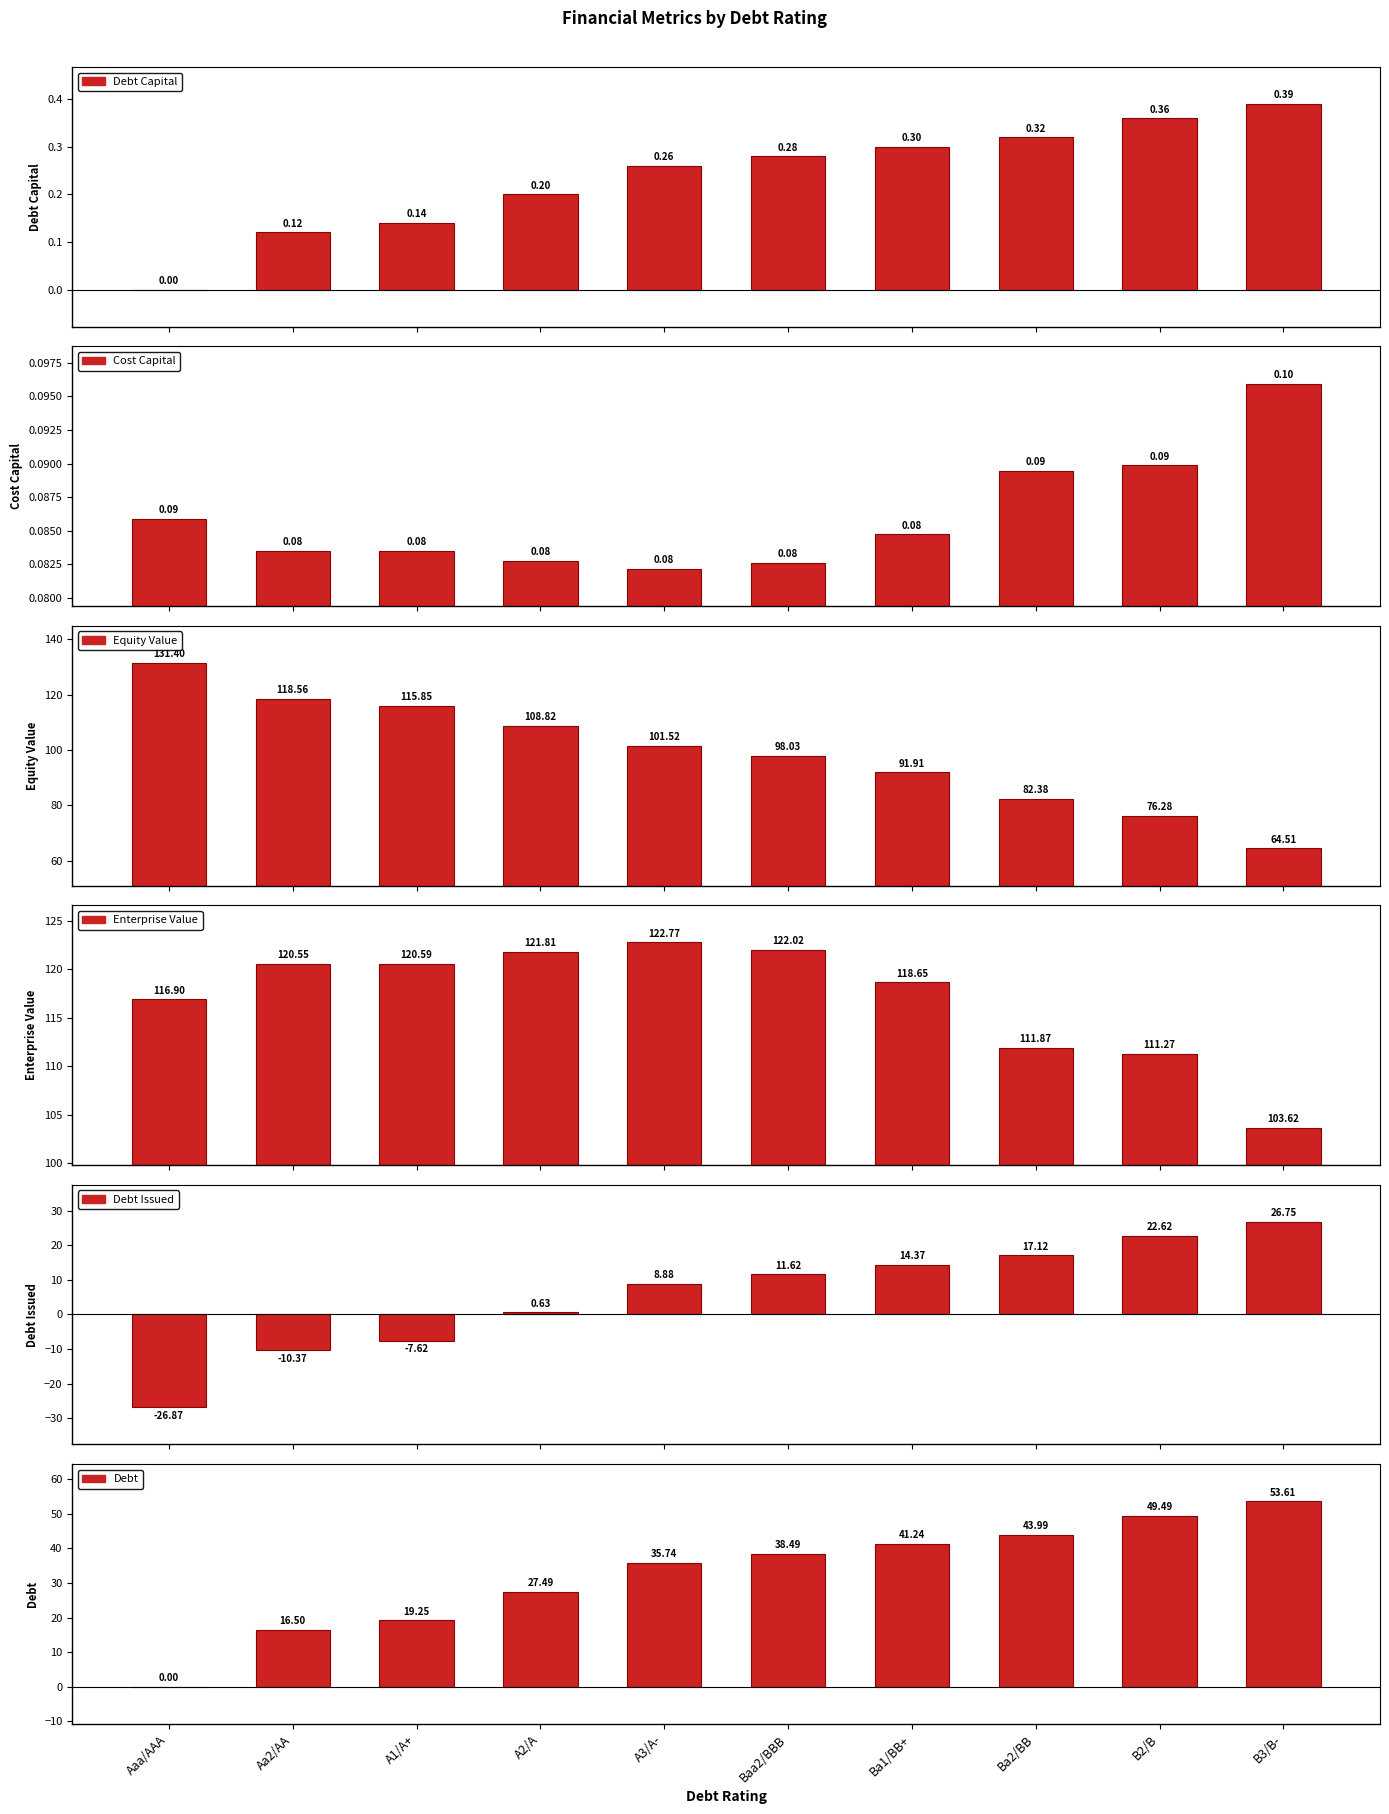

Which series has the largest range (max minus min)?

Equity Value